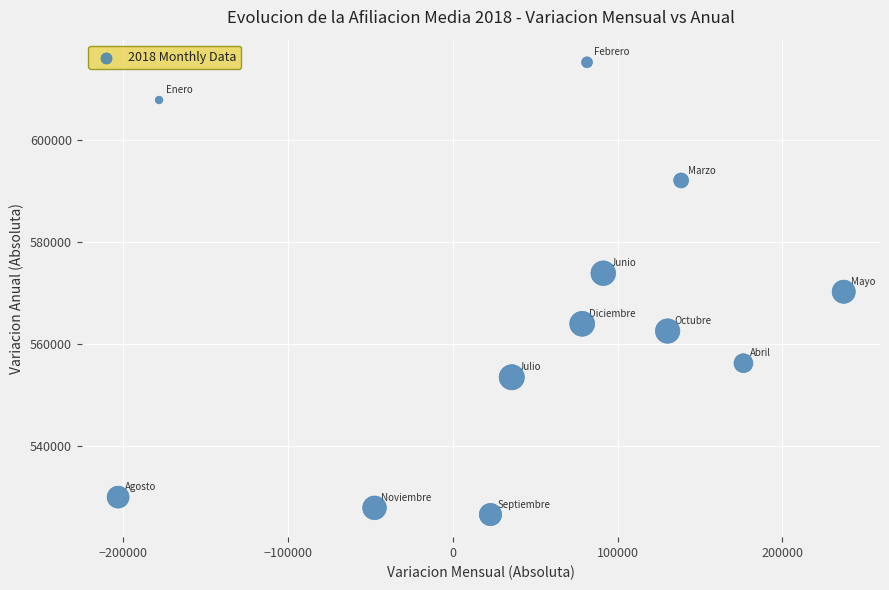

What is the range of X values (max minus min)?

440202.9